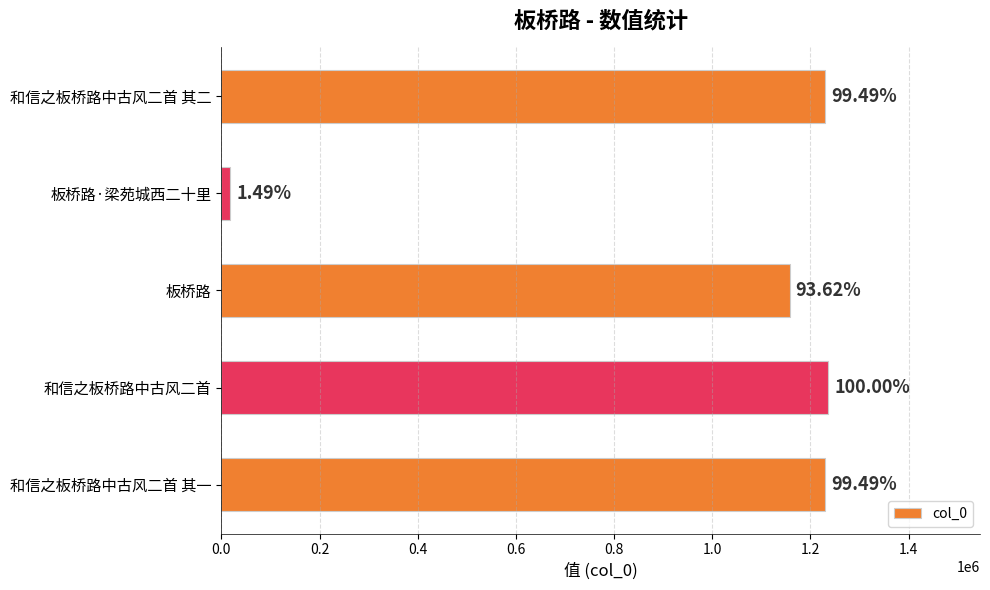

How many bars are there in total?

5